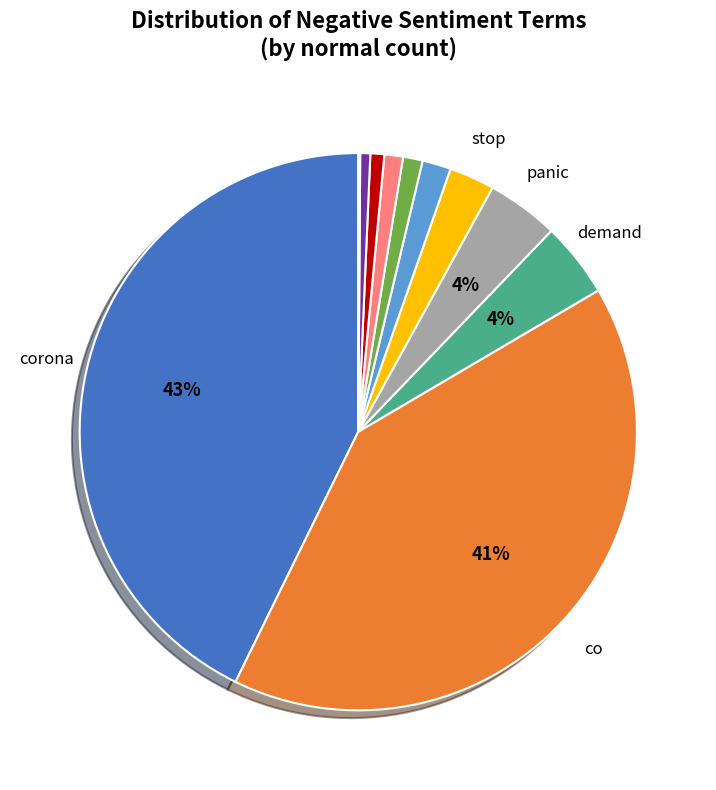

Does any single category account for the majority?

No